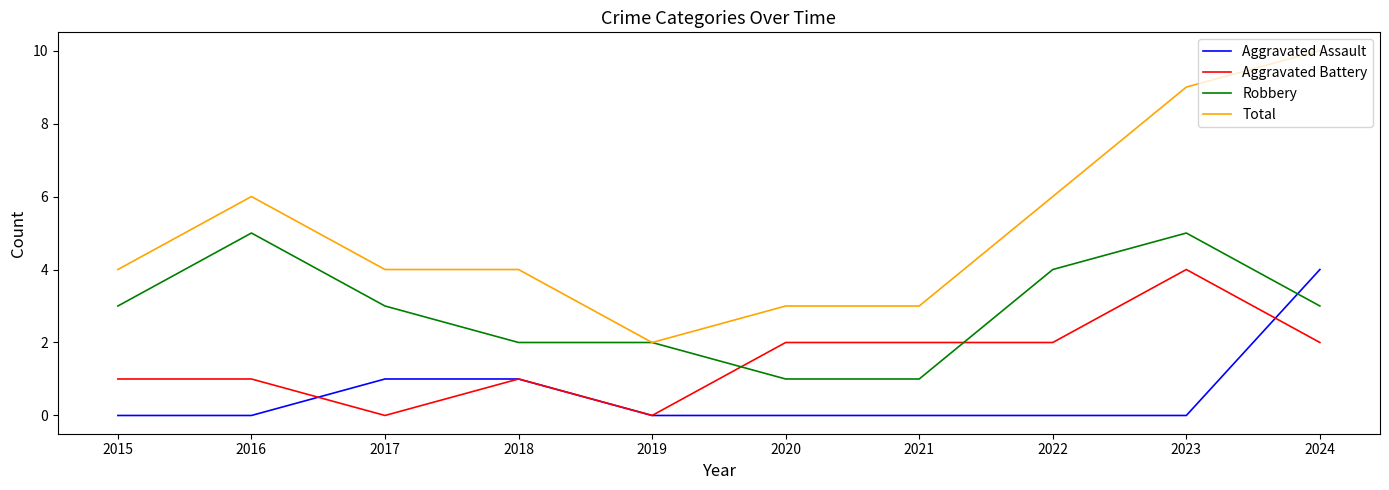

True or false: Total has a value of 3 at 2021.

True